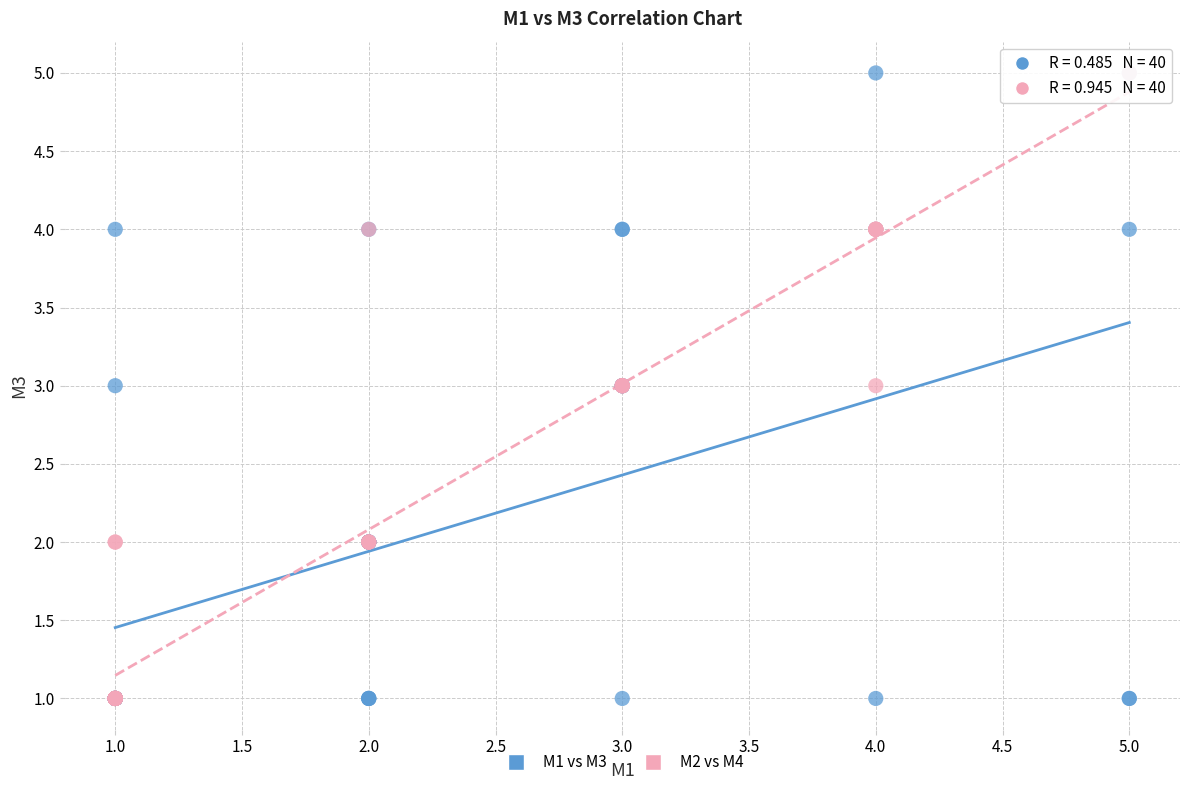

What are all the series names shown in the legend?

M1 vs M3, M2 vs M4